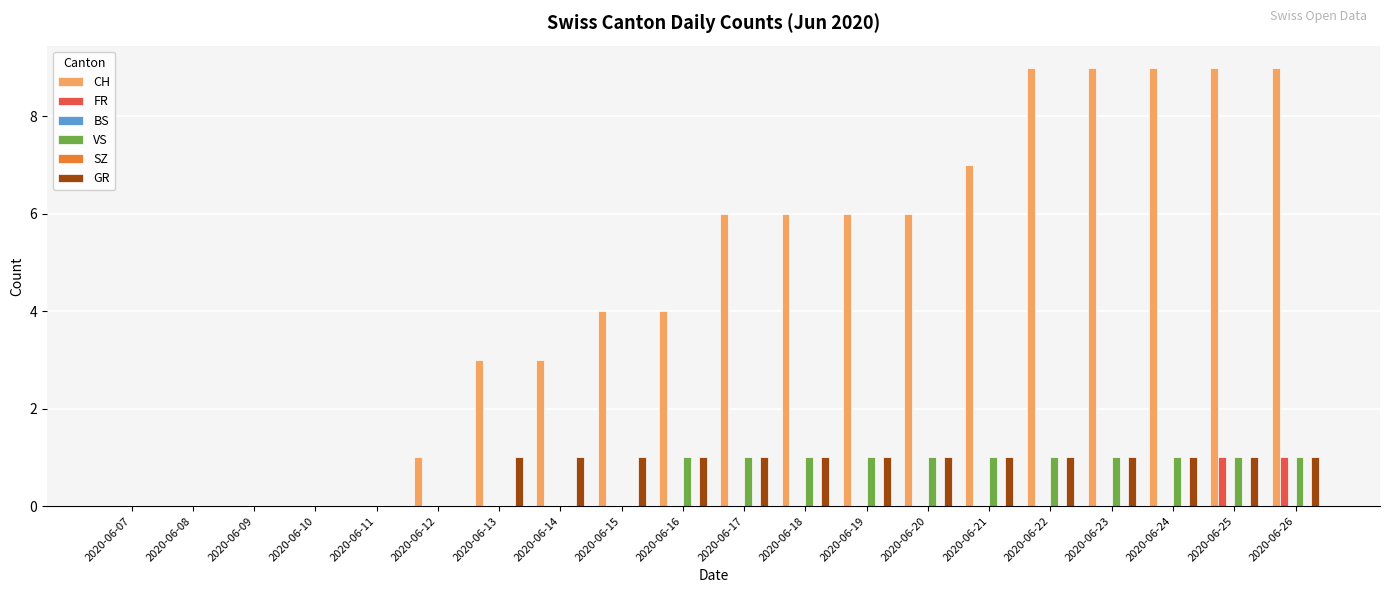

Which series has the largest range (max minus min)?

CH